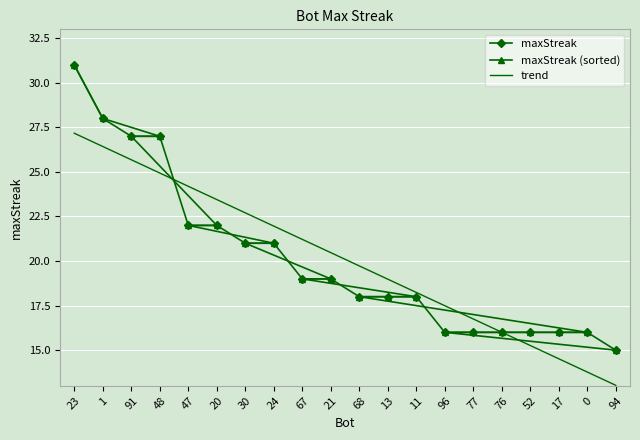

After their last crossing, which series has the higher values: maxStreak or maxStreak (sorted)?

maxStreak (sorted)